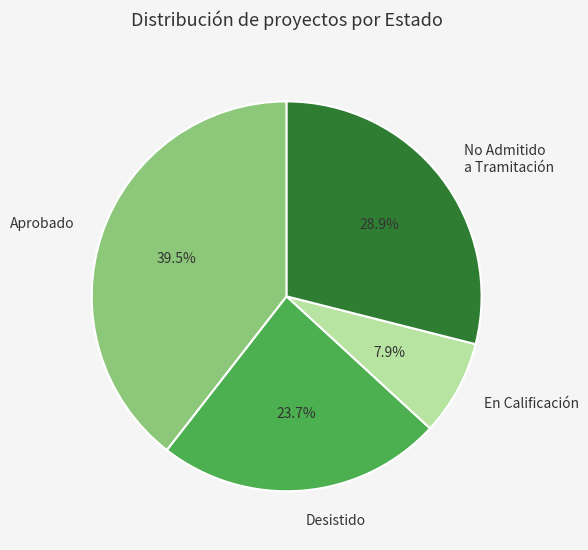

Does any single category account for the majority?

No